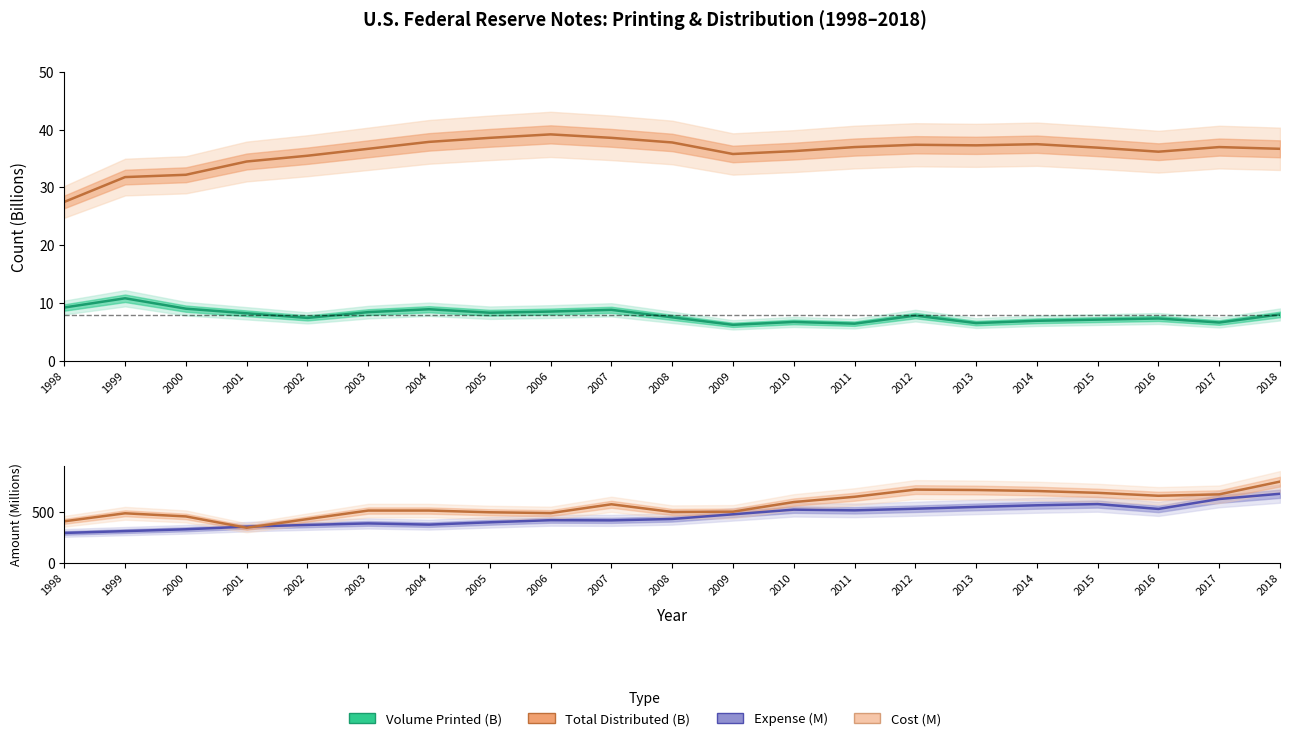

What is the difference between the highest and lowest values at 2006?

480.5